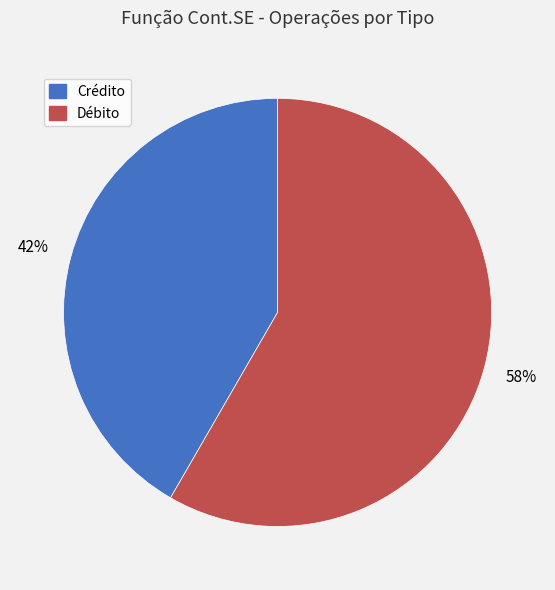

Is Crédito the majority of the pie?

No